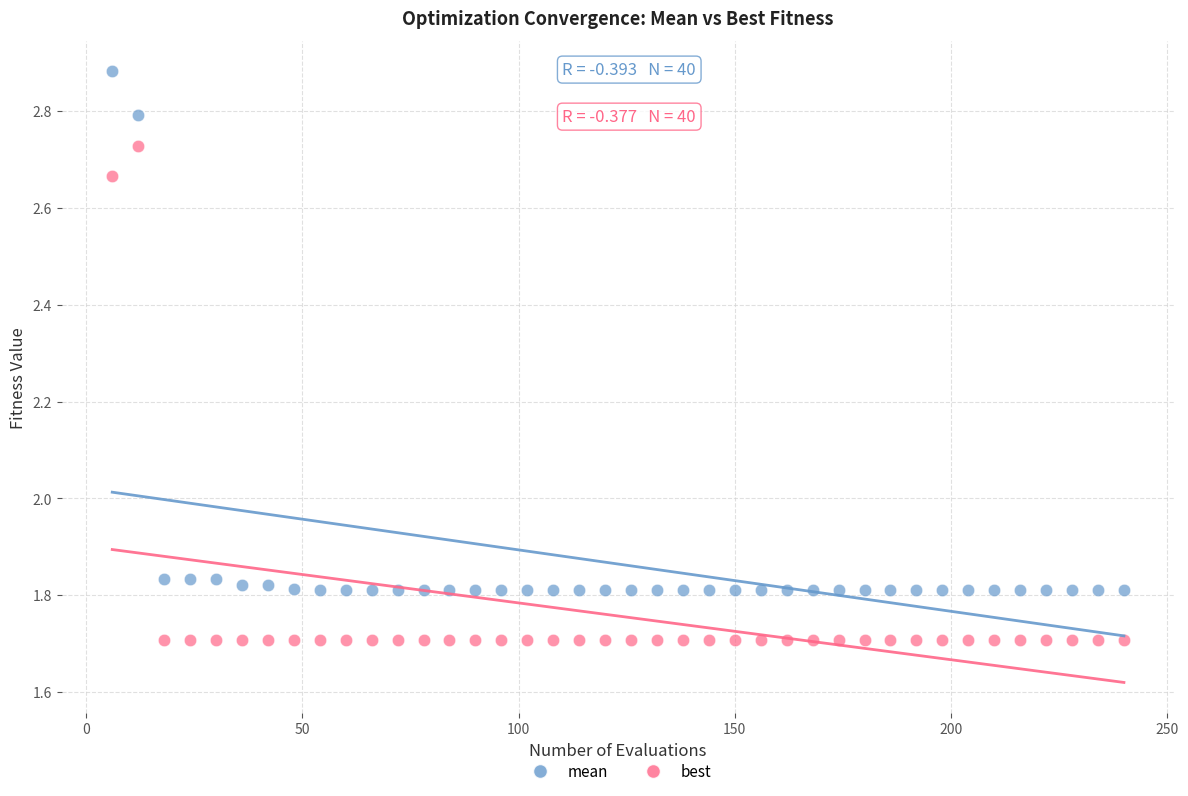

Which series reaches the minimum Y coordinate?

best